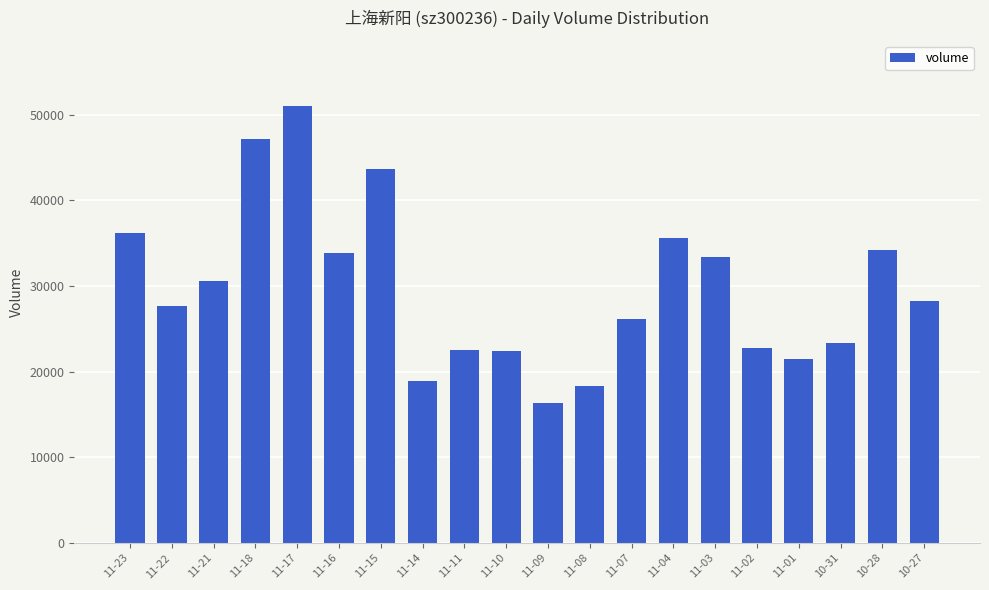

Is it true that the value at 11-22 is 36977?

False